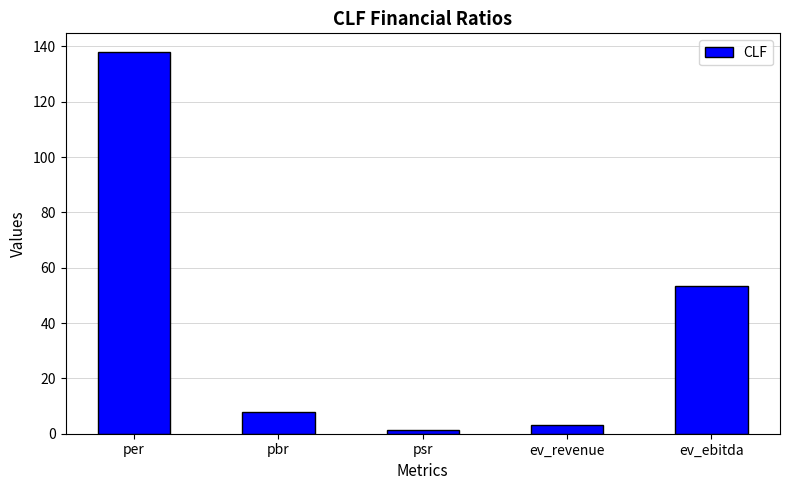

What is the label of the 5th bar from the right?

per